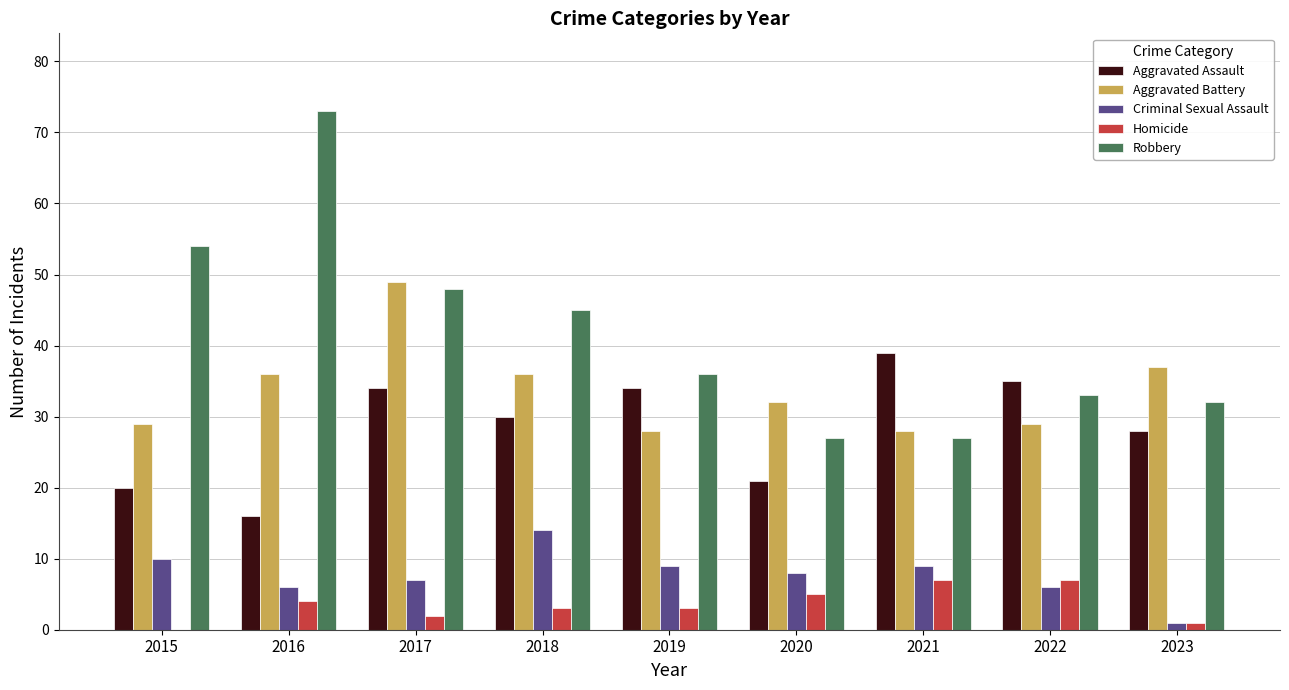

Which category has the highest value in the Aggravated Battery series?

2017